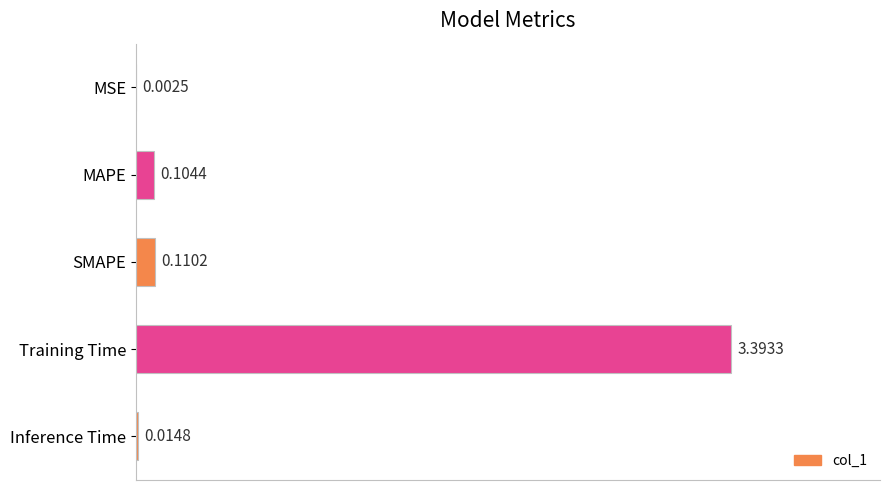

What is the sum of all values?

3.6